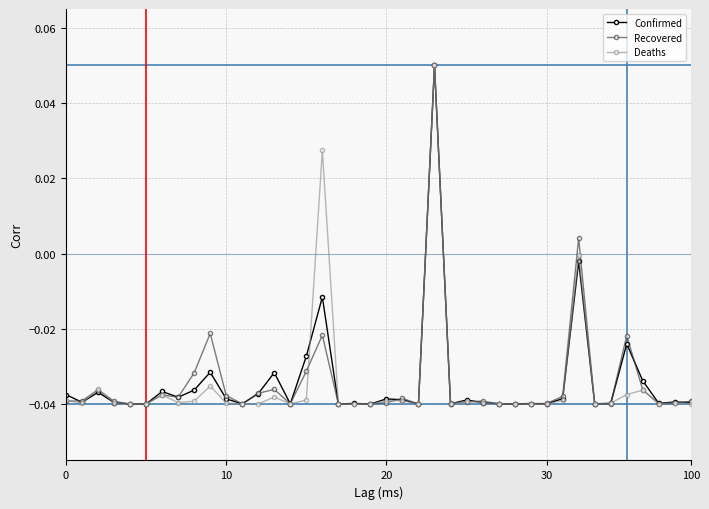

True or false: Confirmed has more than 1 points higher than both neighbors.

True